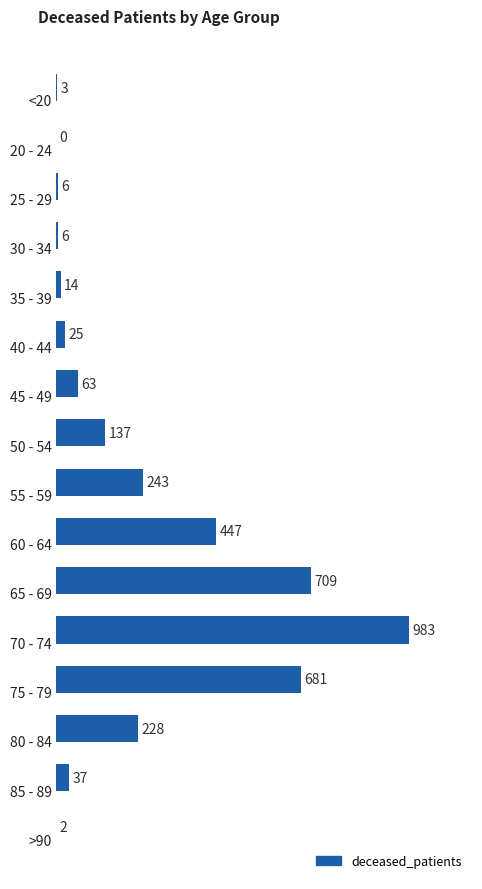

How many categories are shown in the chart?

16